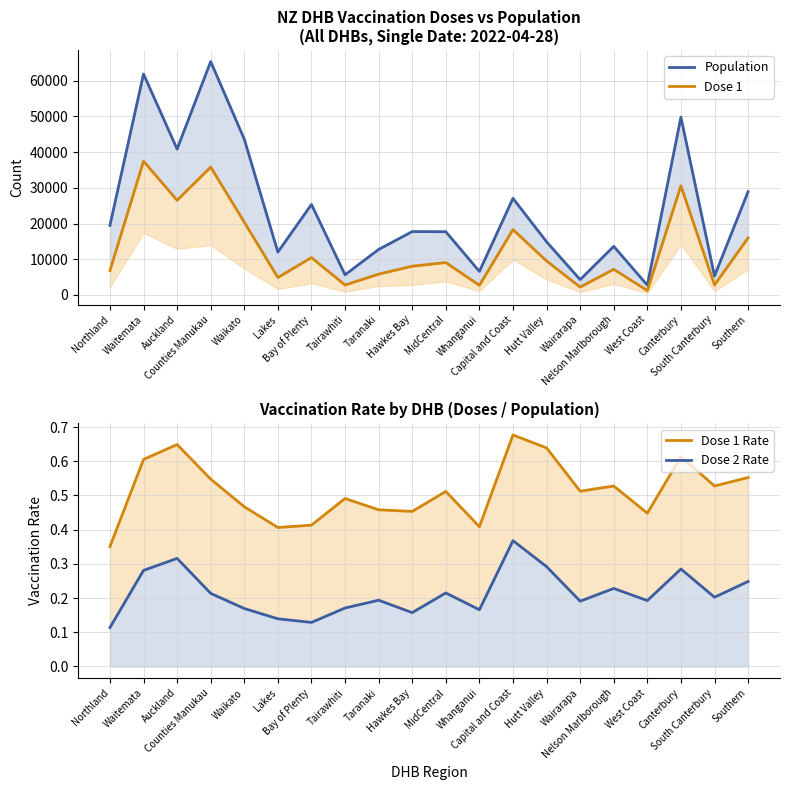

What is the smallest value displayed?

0.1